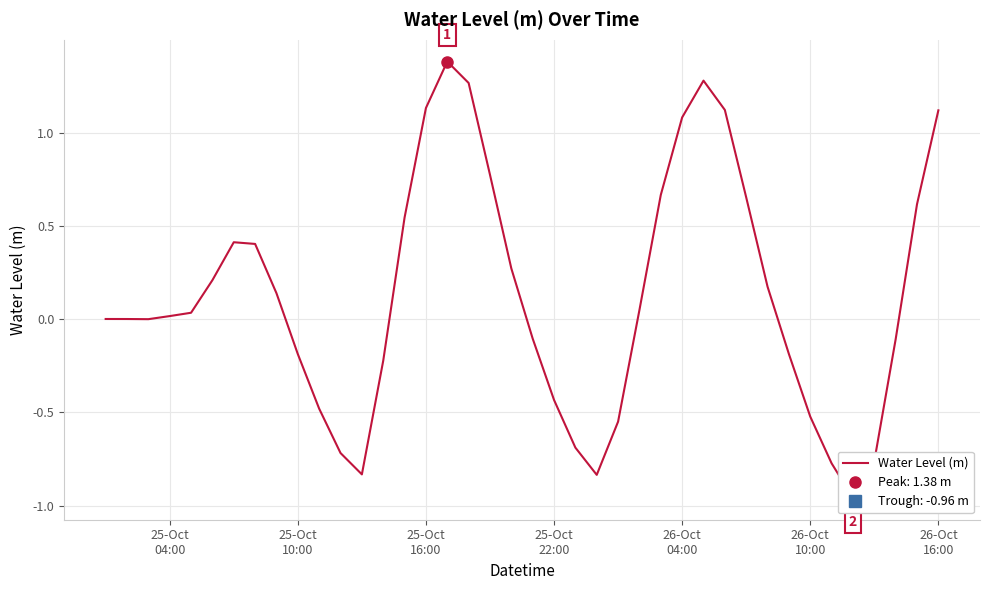

Is this an area chart (filled region under the line)?

No